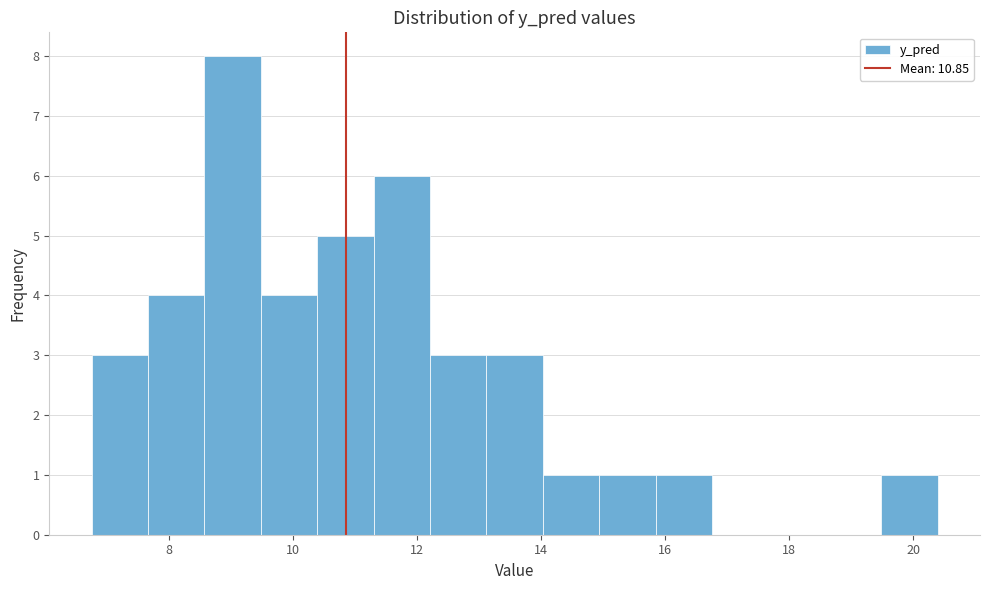

Reading left to right, transcribe this chart: for each bar, give the range it covers on the x-axis and its height. Neither the bar edges nor the heights are printed on the chart, so give them approximately, as read against the axes.

6.8 to 7.6: 3
7.6 to 8.6: 4
8.6 to 9.4: 8
9.4 to 10.4: 4
10.4 to 11.4: 5
11.4 to 12.2: 6
12.2 to 13.2: 3
13.2 to 14.0: 3
14.0 to 15.0: 1
15.0 to 15.8: 1
15.8 to 16.8: 1
16.8 to 17.6: 0
17.6 to 18.6: 0
18.6 to 19.4: 0
19.4 to 20.4: 1